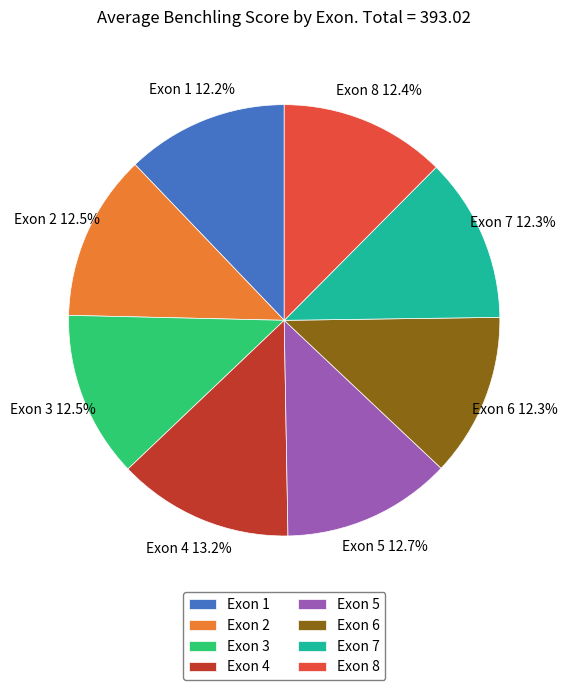

How many slices are in this pie chart?

8